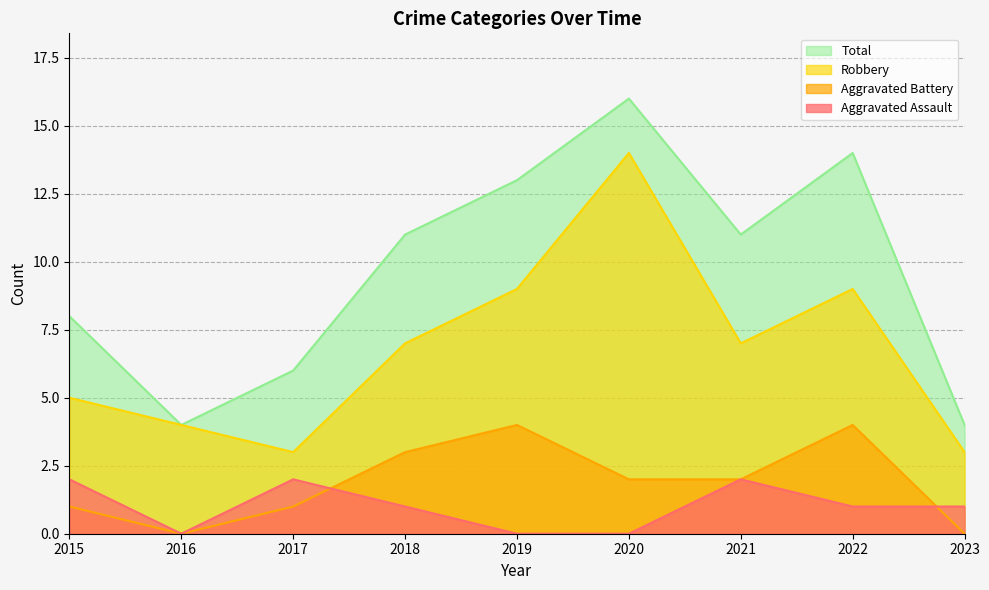

The value of Aggravated Assault at 2015 is 2. True or false?

True